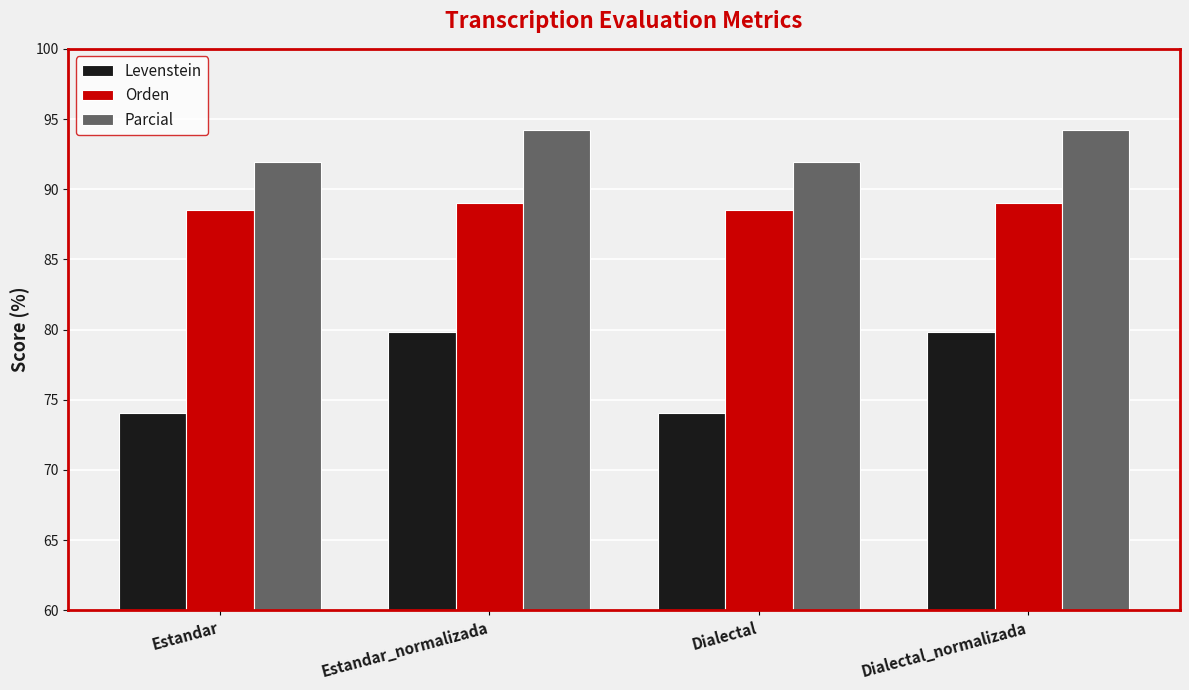

Read the Levenstein value at Dialectal_normalizada.

79.8